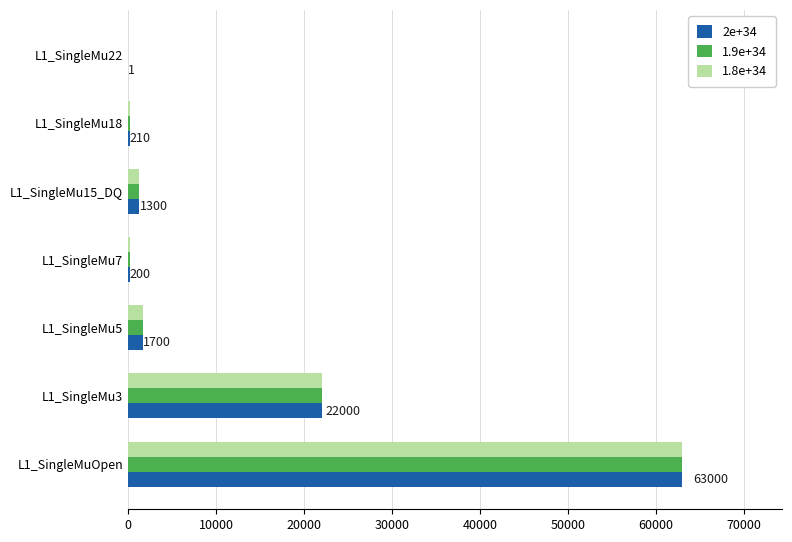

At which label does 2e+34 reach its peak?

L1_SingleMuOpen